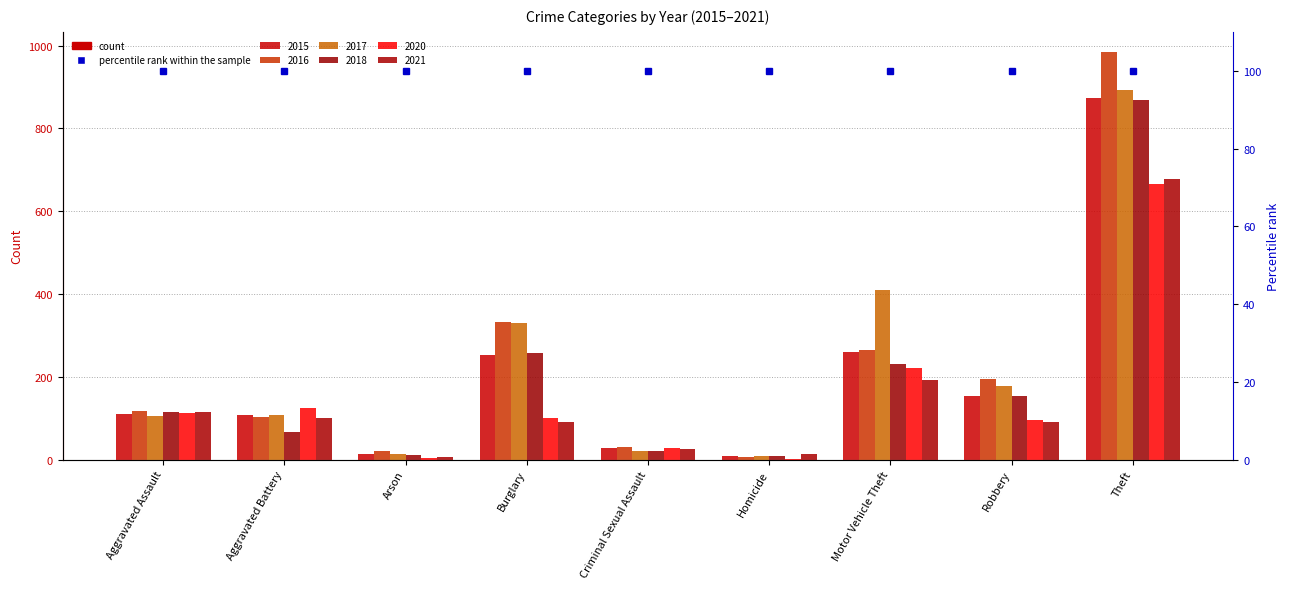

What is the maximum value shown in the chart?

984